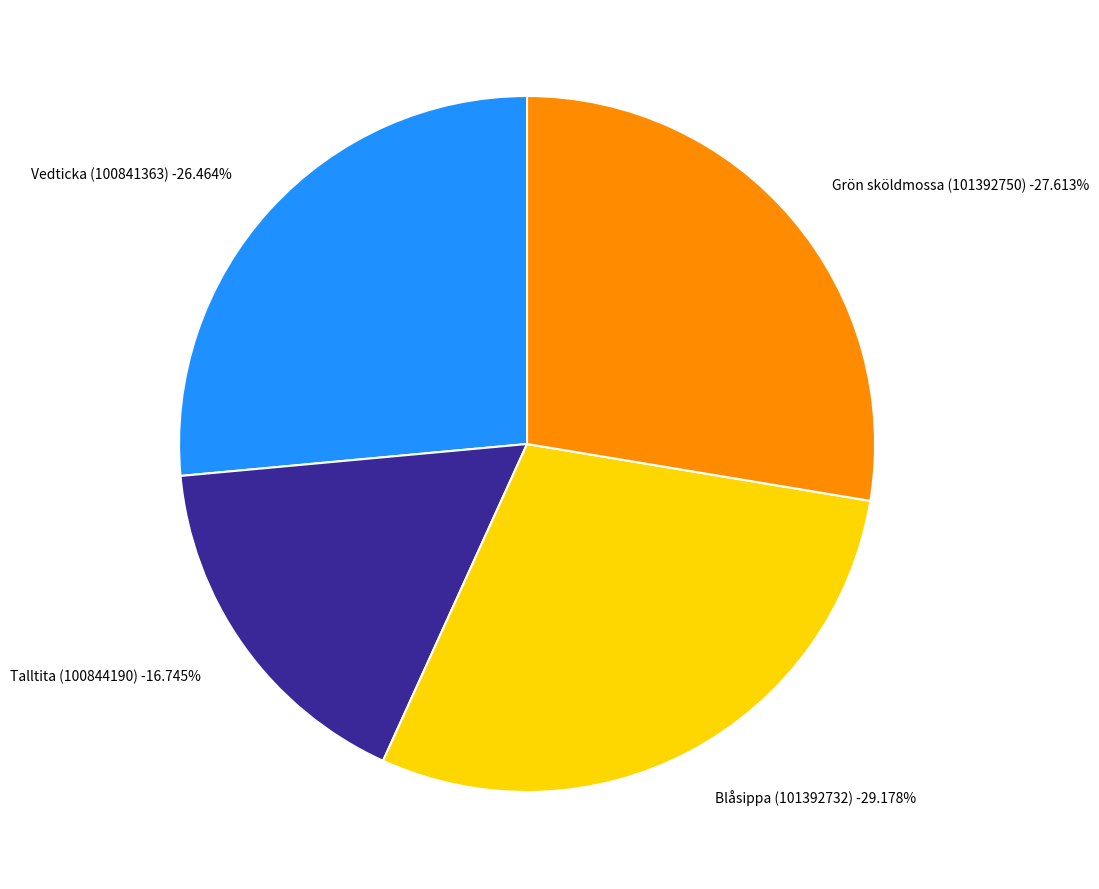

Is it true that Vedticka (100841363) is 19% of the pie?

False